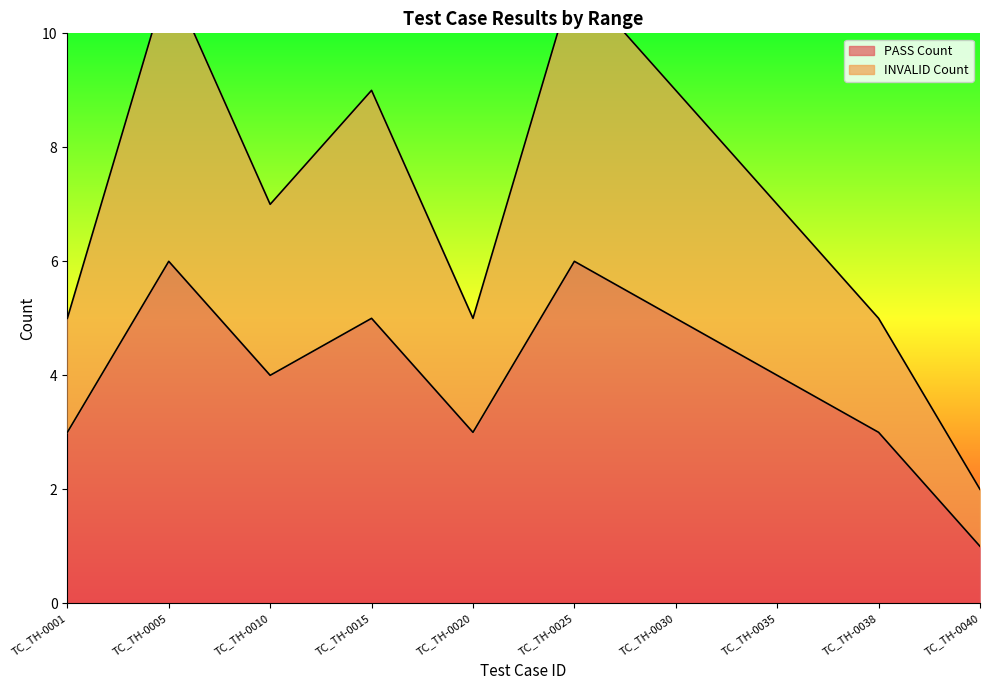

How many data points in PASS Count are less than 4?

4